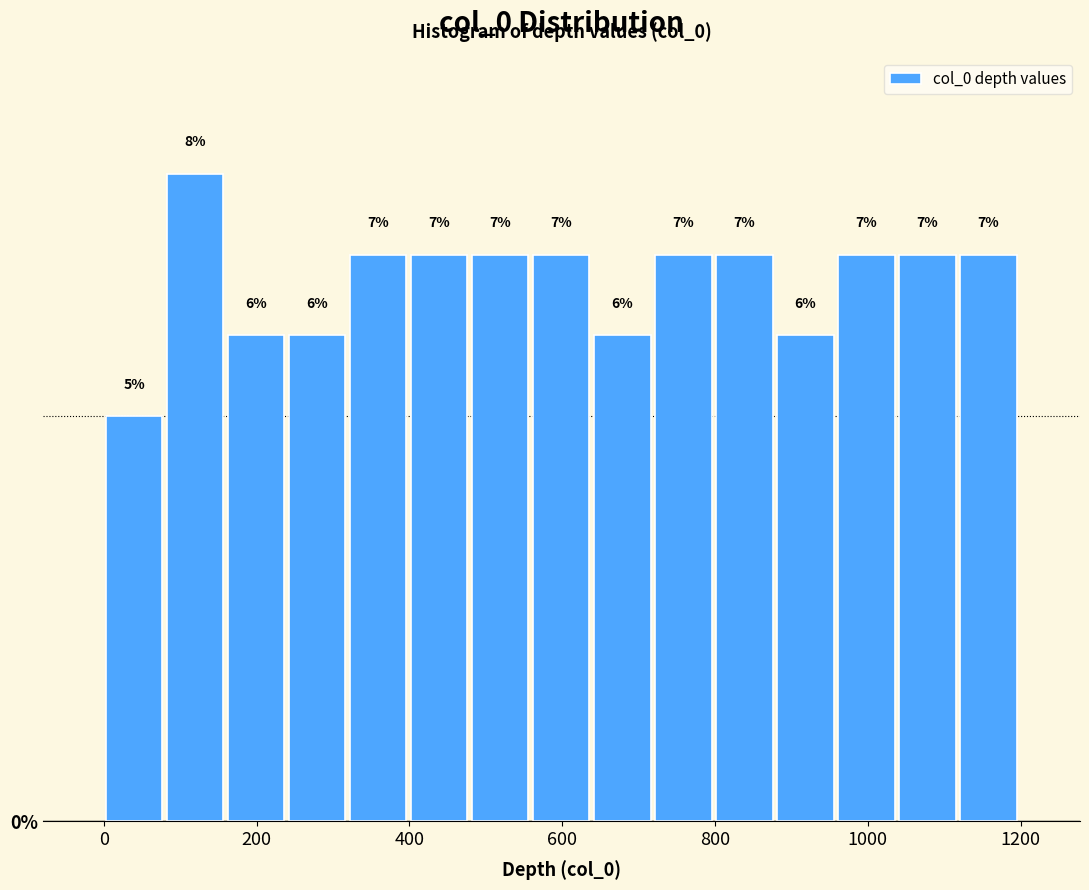

Around what value on the x-axis is the tallest bar? Give the approximate position of its centre, as read against the axis.

120